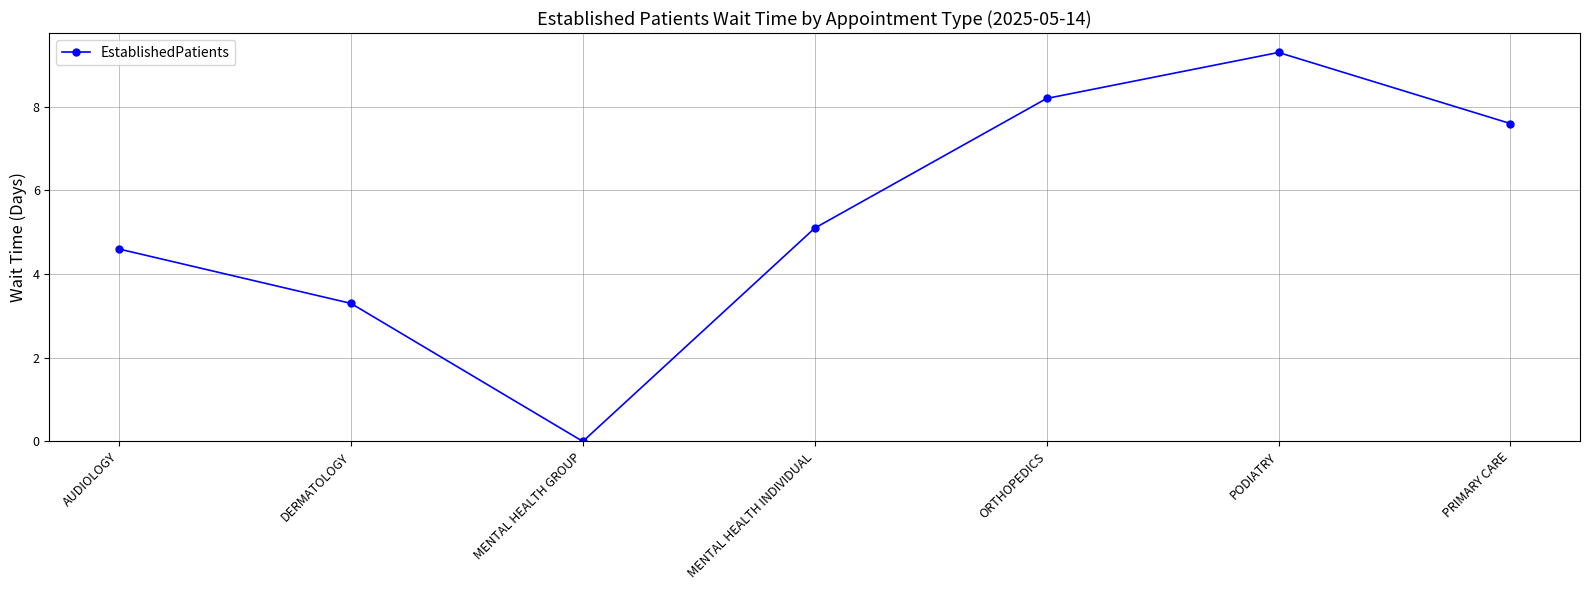

List the labels in order of value, smallest first.

MENTAL HEALTH GROUP, DERMATOLOGY, AUDIOLOGY, MENTAL HEALTH INDIVIDUAL, PRIMARY CARE, ORTHOPEDICS, PODIATRY